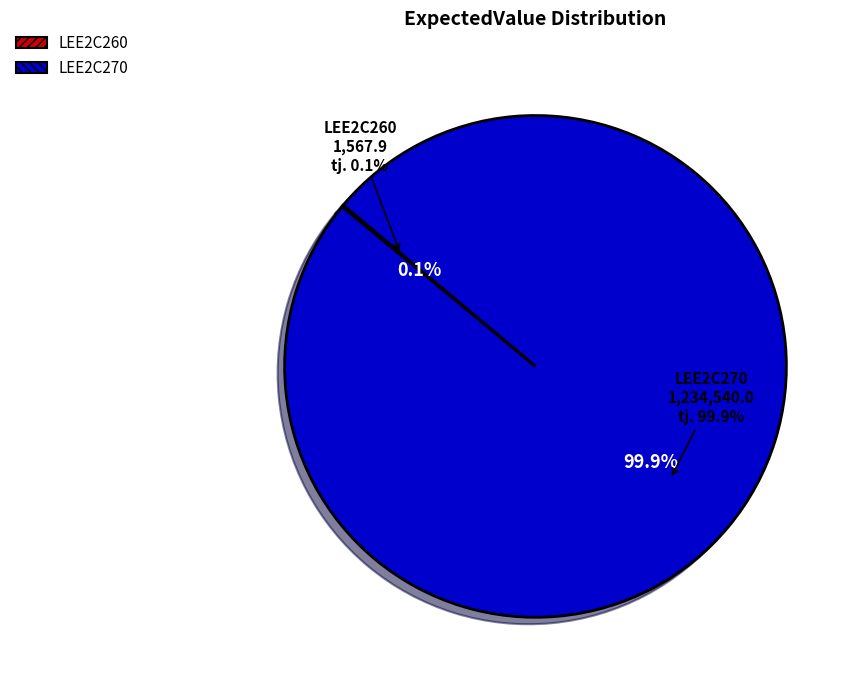

How many segments does this pie chart have?

2